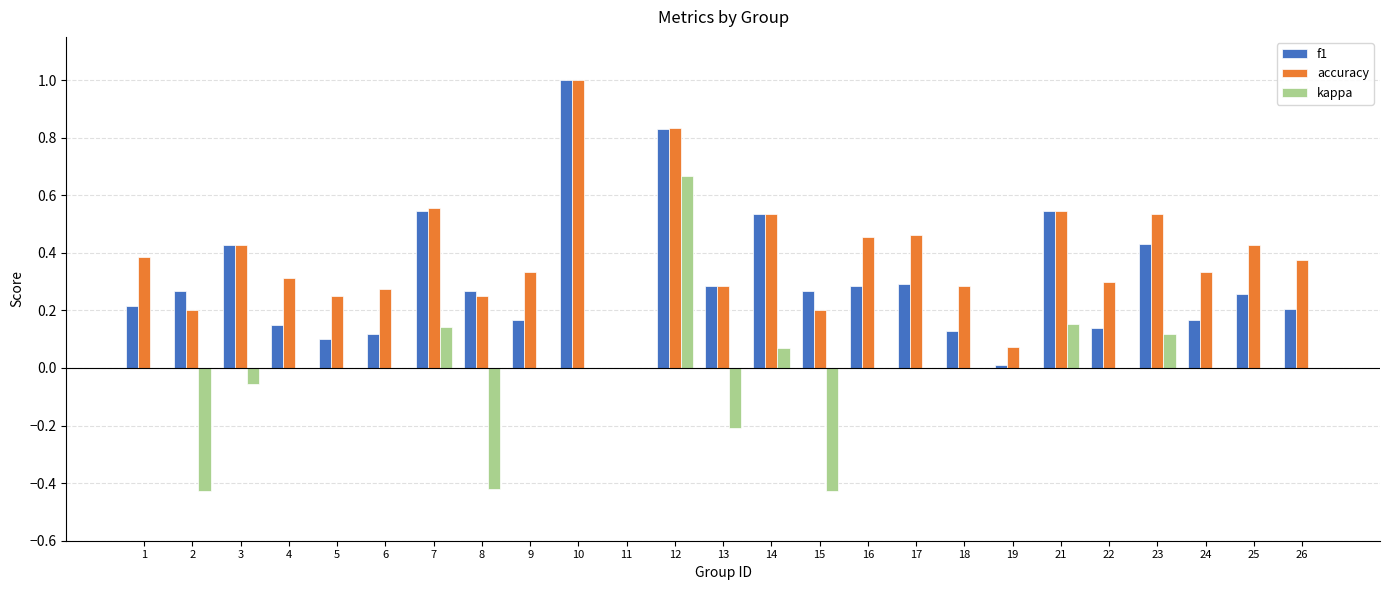

Which series has the largest range (max minus min)?

kappa